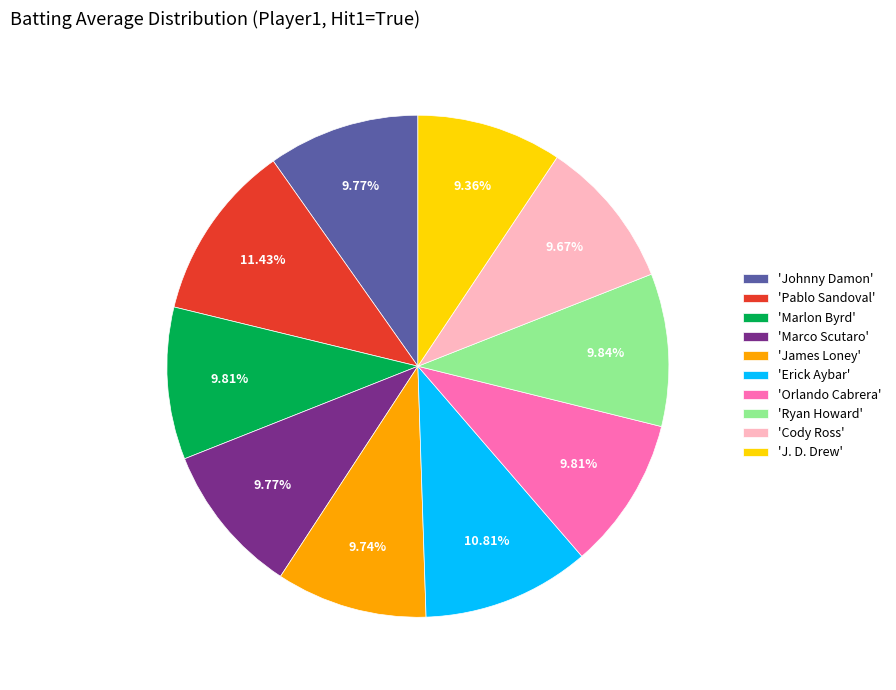

Count the number of slices in the pie.

10